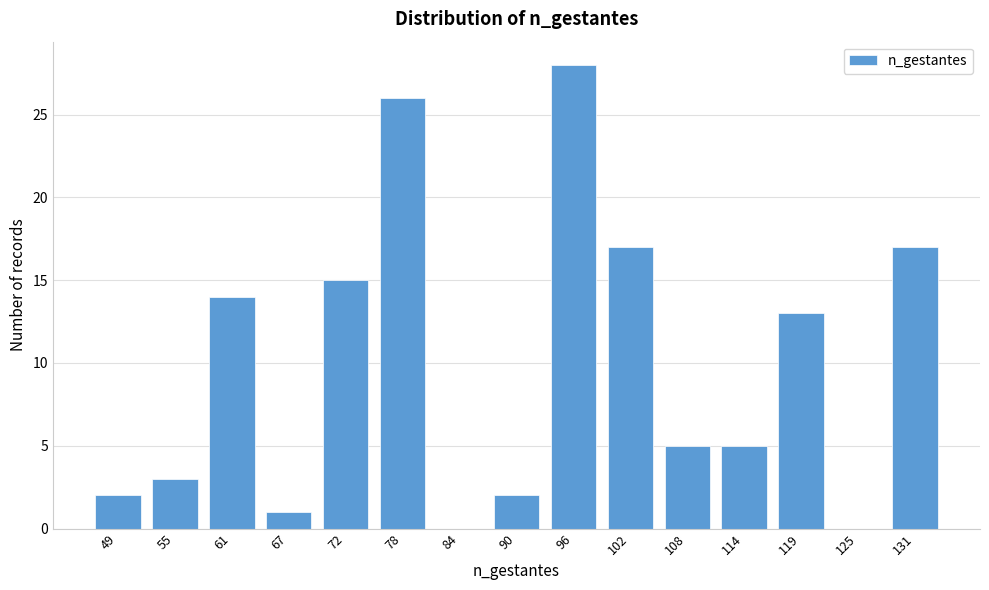

Reading left to right, what are all the values shown in this chart?

49=2	55=3	61=14	67=1	72=15	78=26	84=0	90=2	96=28	102=17	108=5	114=5	119=13	125=0	131=17